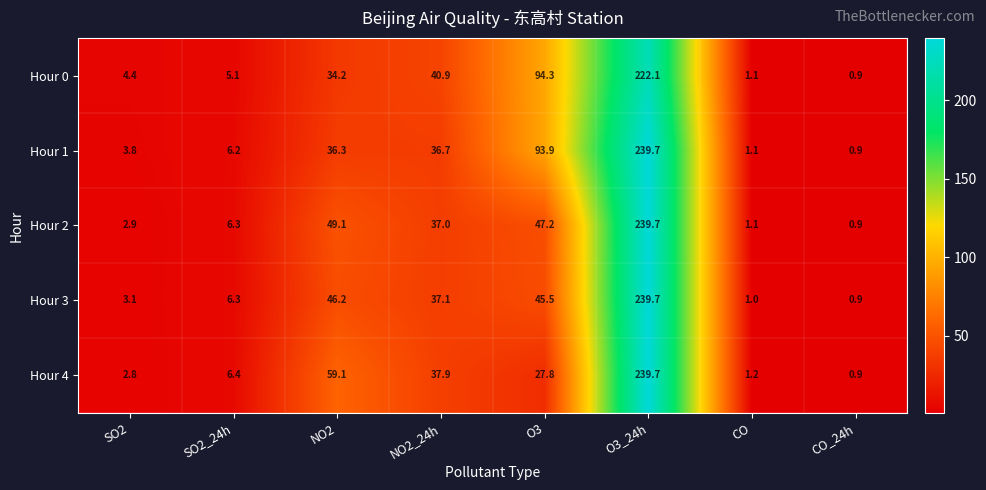

What is the difference between the highest and lowest values at SO2?

1.6